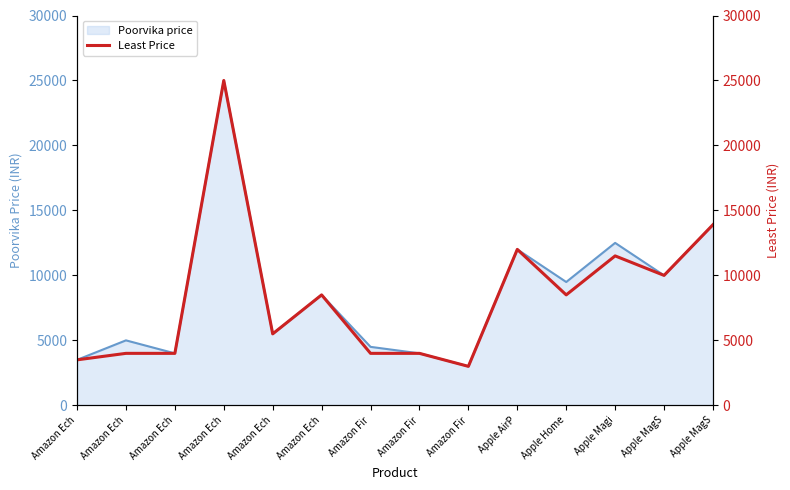

What is the approximate value at Amazon Ech?

3999